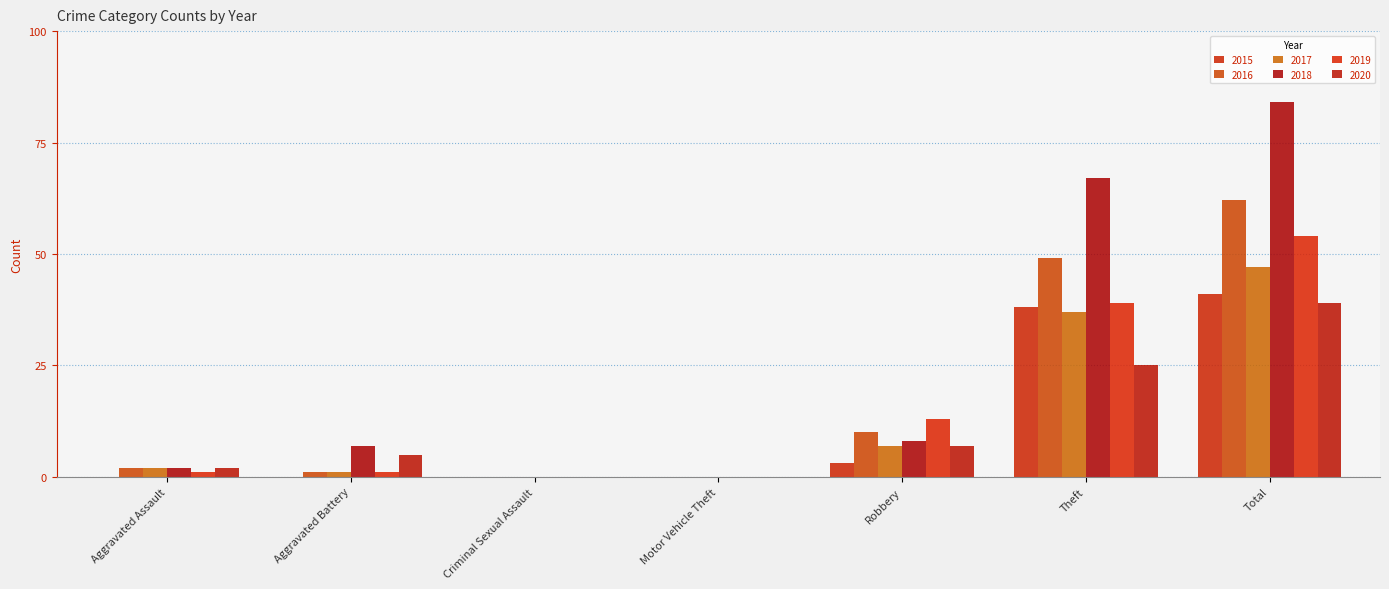

At how many categories does at least one series exceed 34?

2